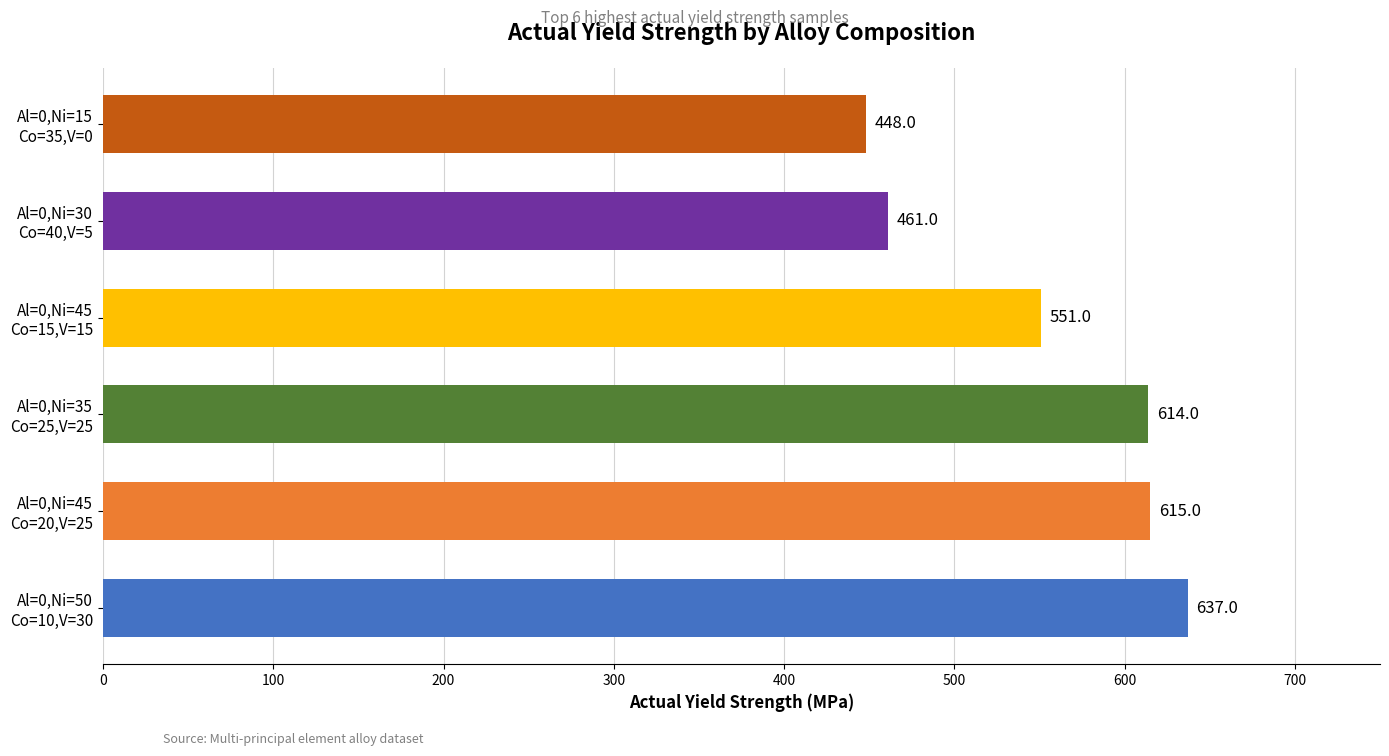

Reading bottom to top, transcribe all the data shown in this chart.

637	615	614	551	461	448